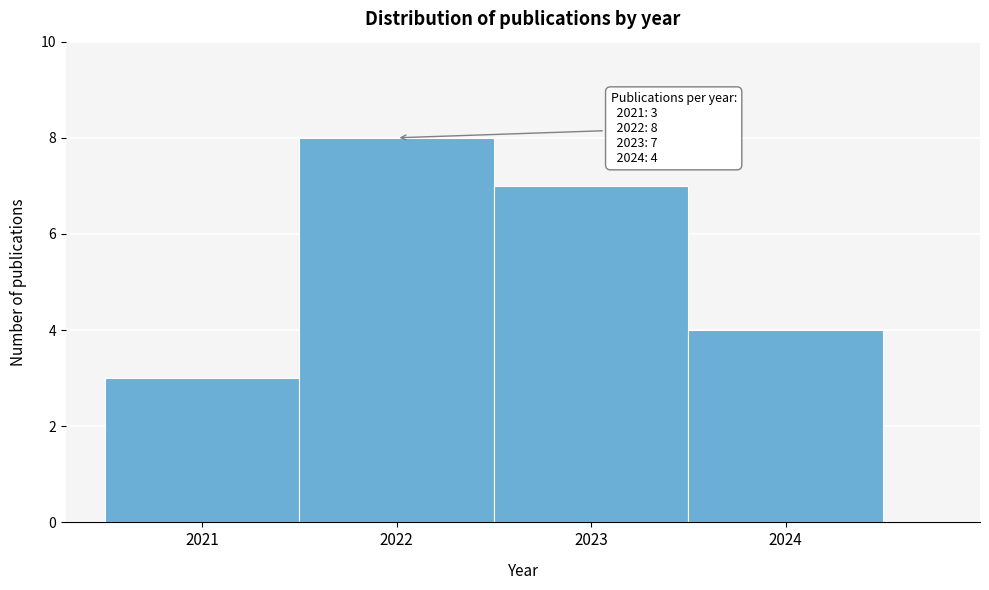

Over which range of the x-axis is the bar tallest?

2021.5 to 2022.5